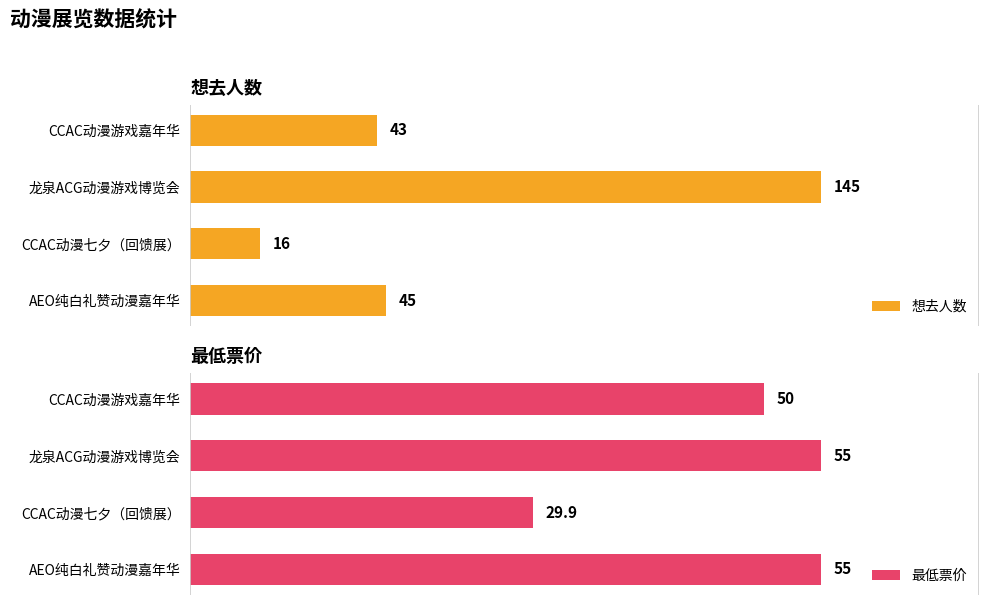

List the series in order of their peak value, highest first.

想去人数, 最低票价